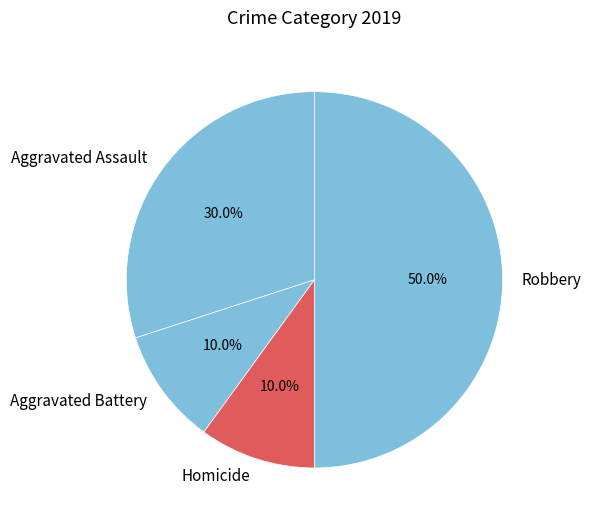

Combined, do Robbery and Aggravated Assault account for over 50%?

Yes